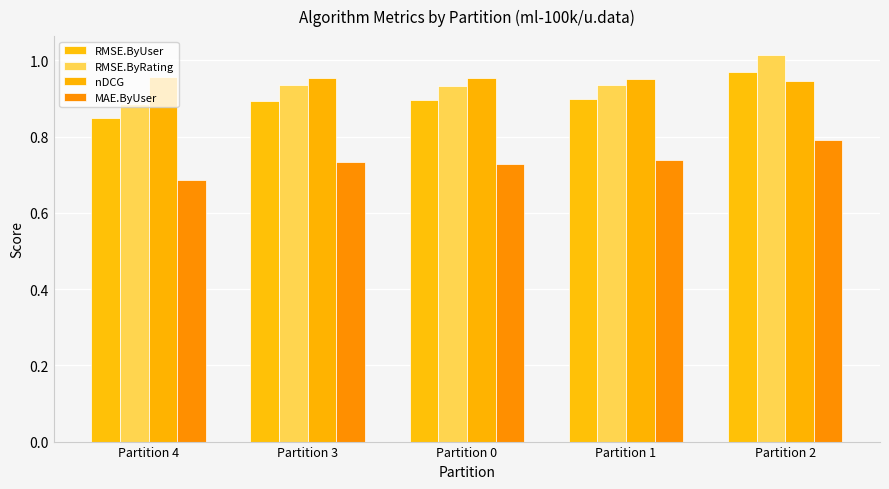

How many series are shown in this chart?

4